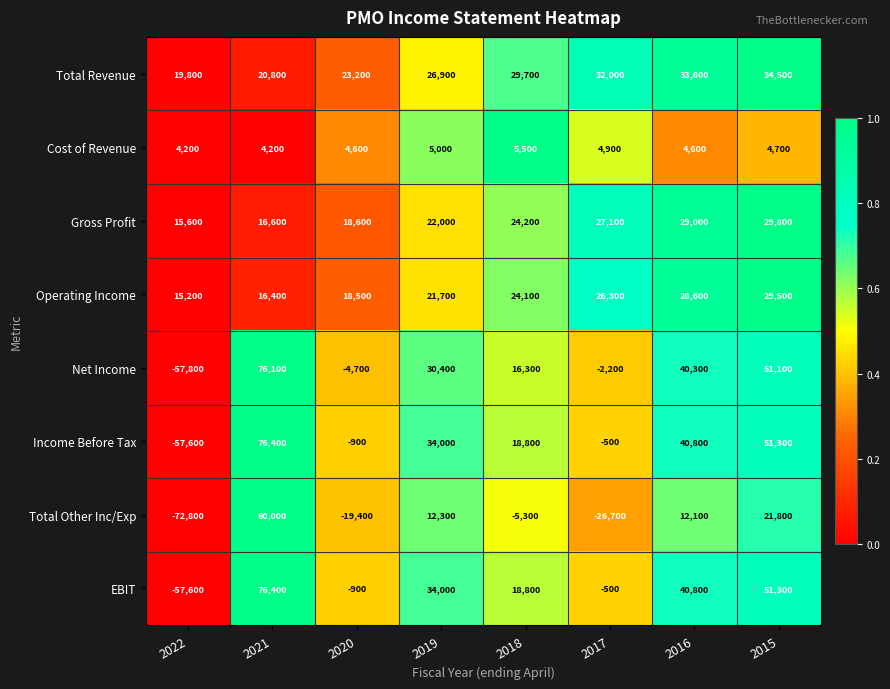

What is the spread (max minus min) of values at 2019?

29000